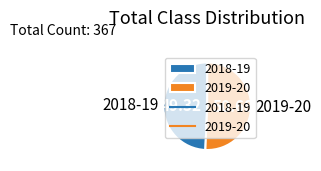

Combined, do 2018-19 and 2019-20 account for over 50%?

Yes